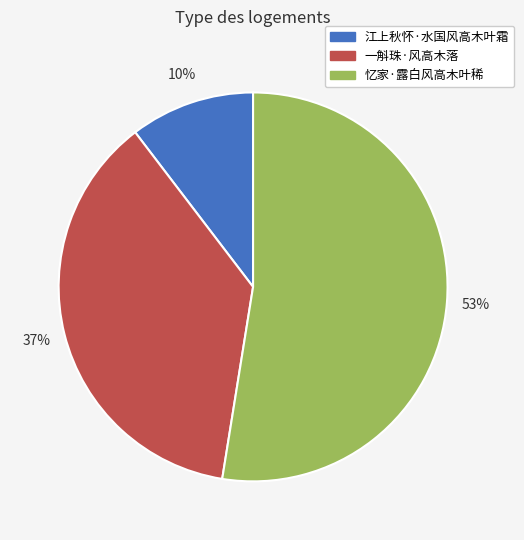

To the nearest percent, what is the combined percentage of 忆家·露白风高木叶稀 and 一斛珠·风高木落?

90%